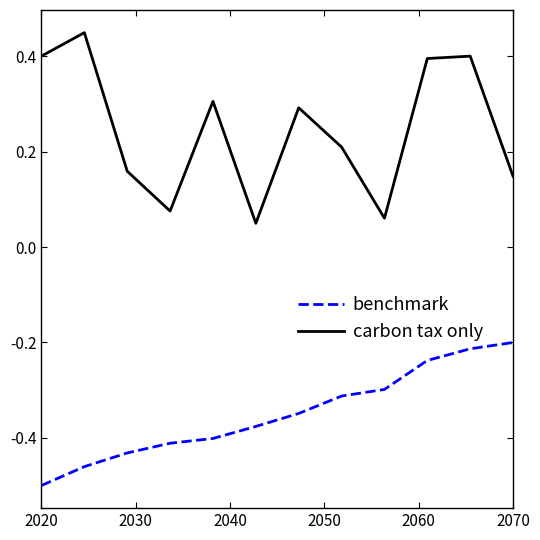

Which series has the largest range (max minus min)?

benchmark